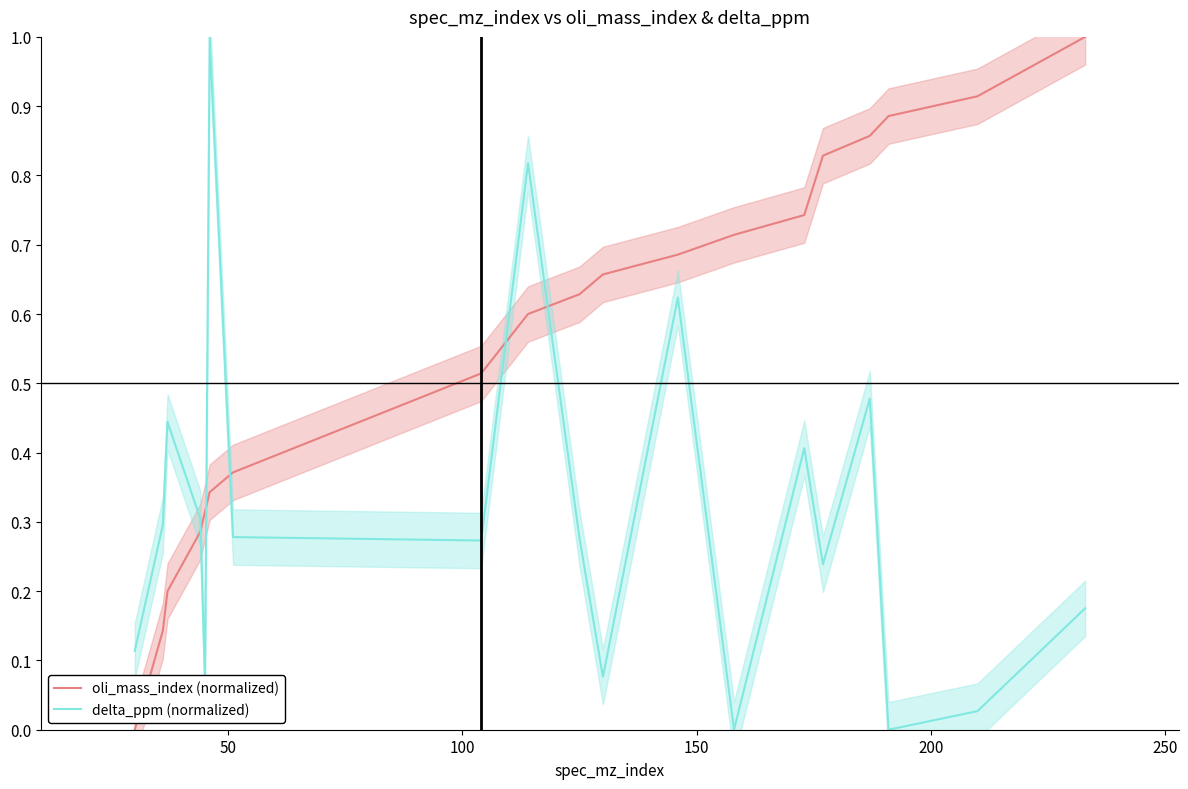

How many series are shown in this chart?

2